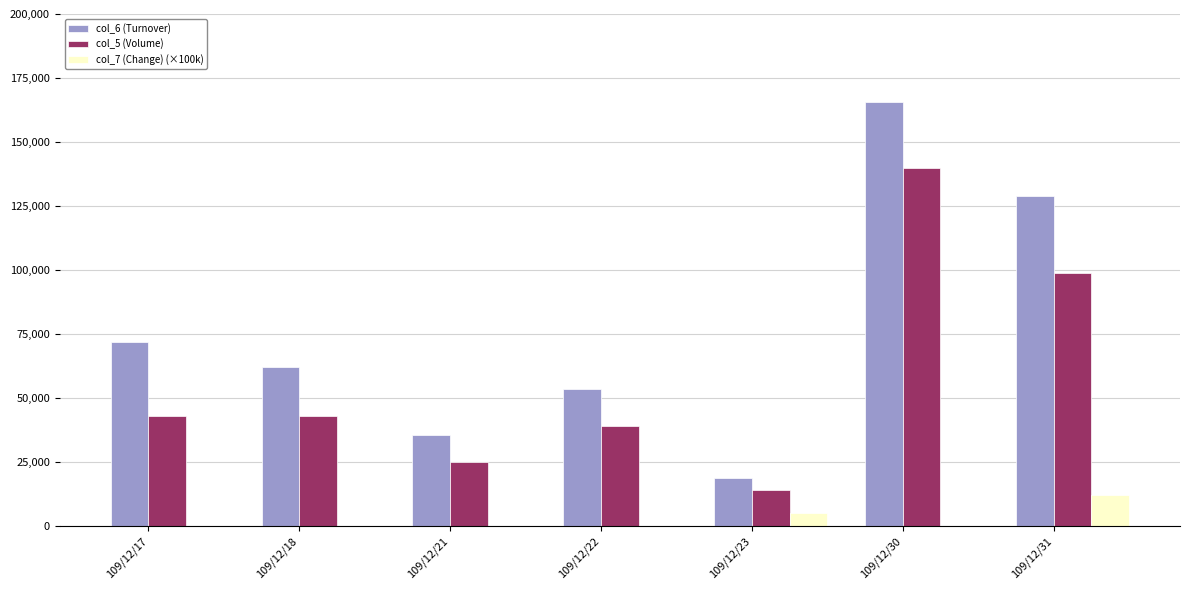

At which category is the sum across all series the highest?

109/12/30